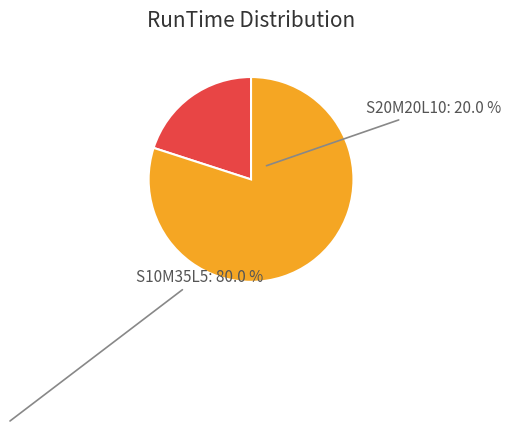

Count the number of slices in the pie.

2